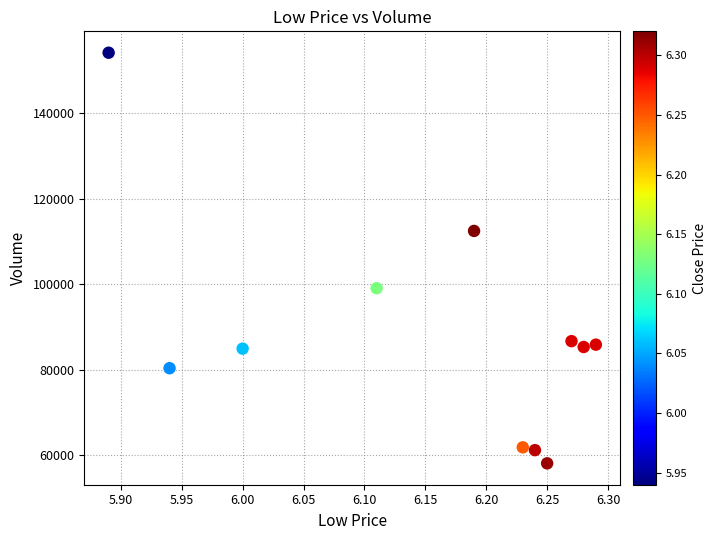

What is the average Y value?

88168.1